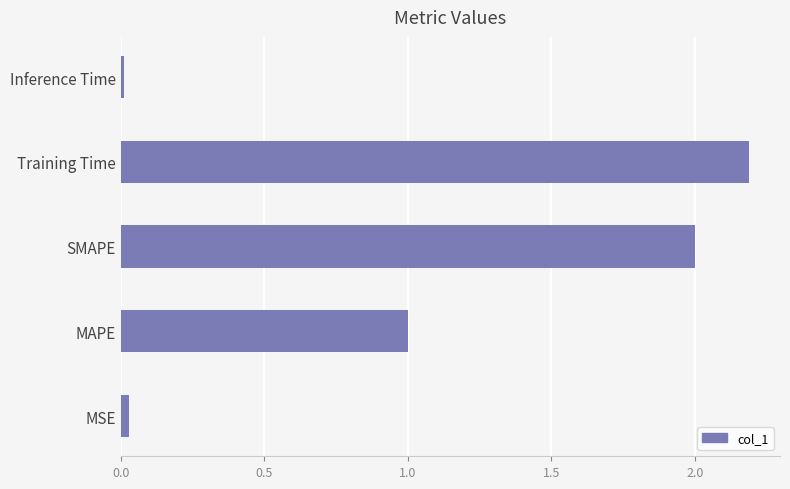

At which category does the chart reach its peak across all series?

Training Time